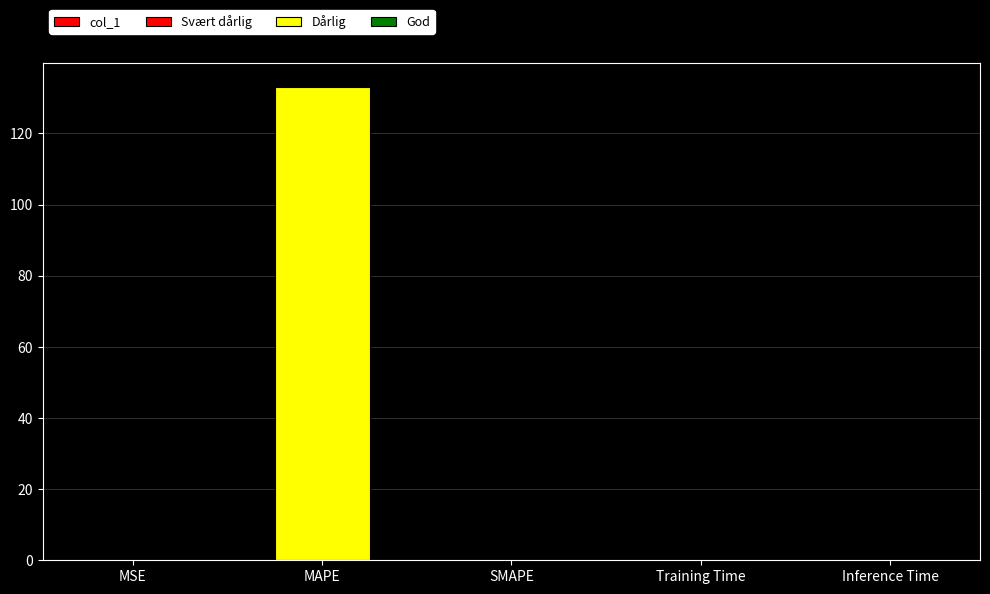

Does the chart contain any negative values?

No